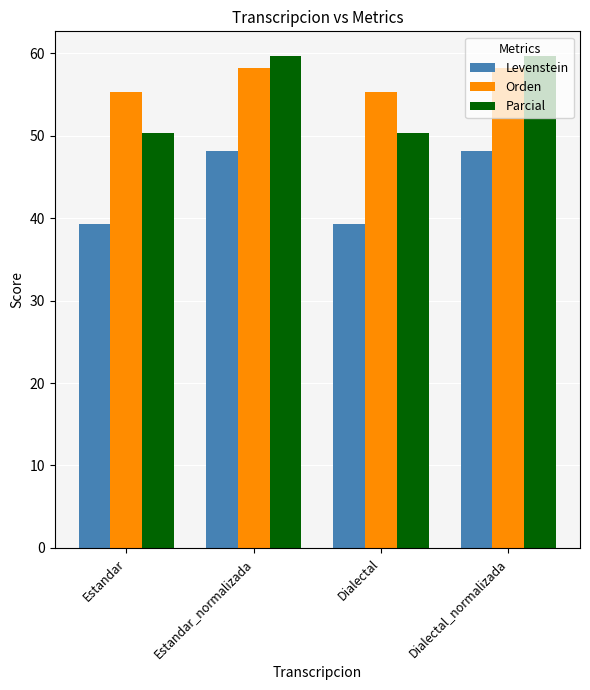

What is the difference between the Parcial values at Dialectal and Estandar_normalizada?

9.3